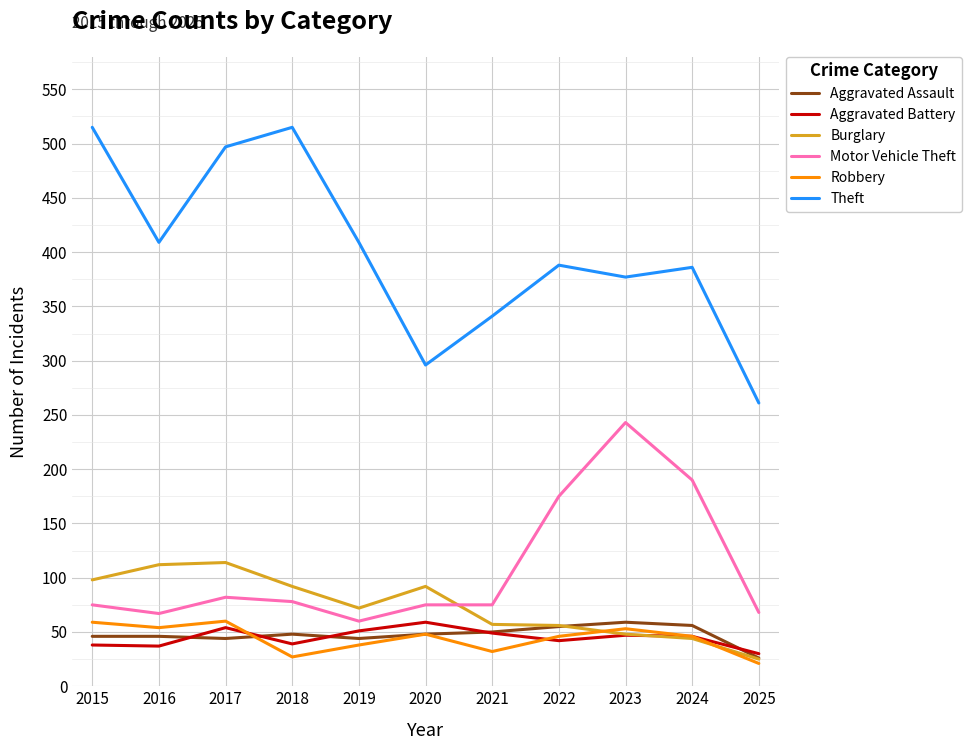

What is the sum of all Robbery values?

484